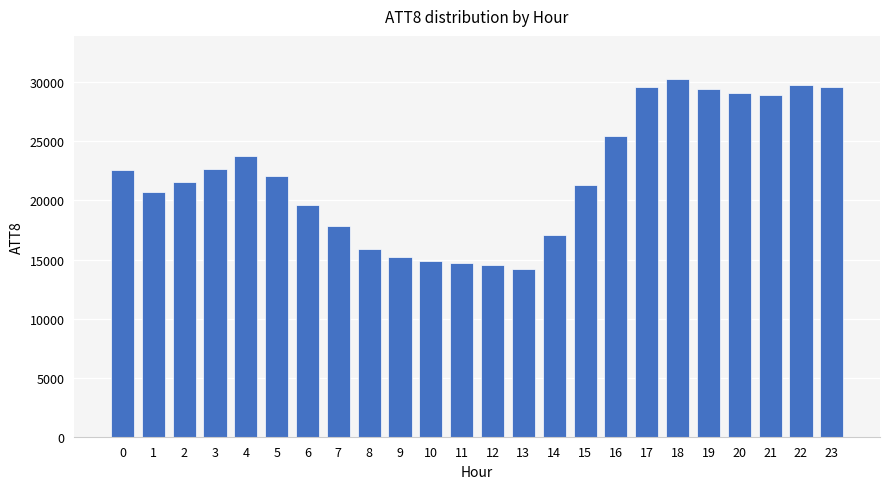

What is the sum of the values at 9 and 12?

29700